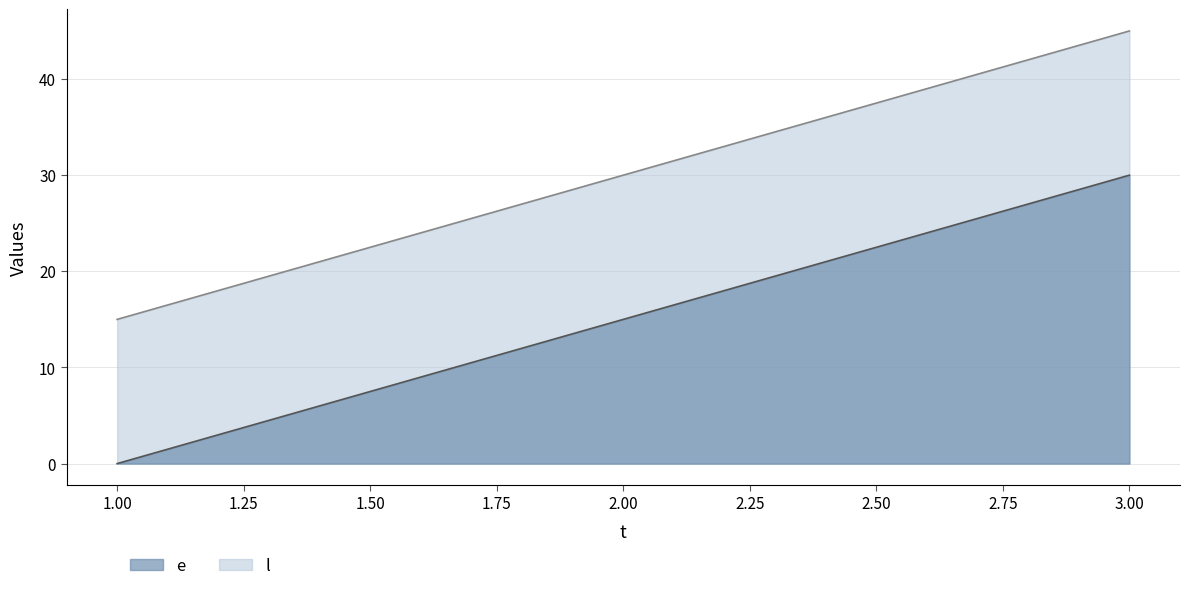

At 2, list the series in order from smallest to largest.

l, e